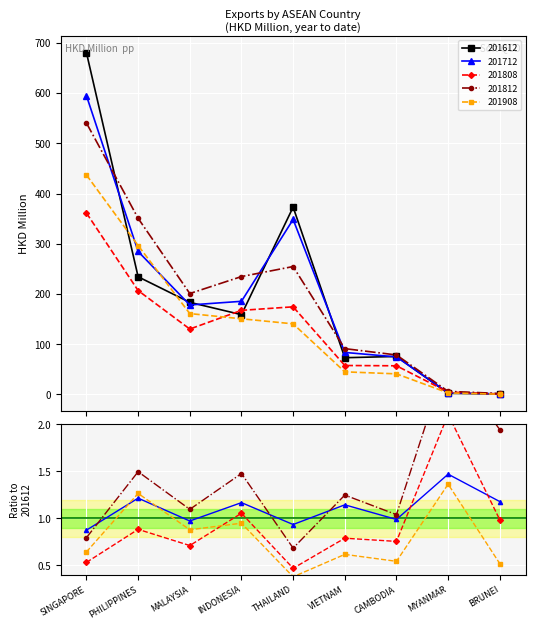

What is the label of the 1st point from the left?

SINGAPORE